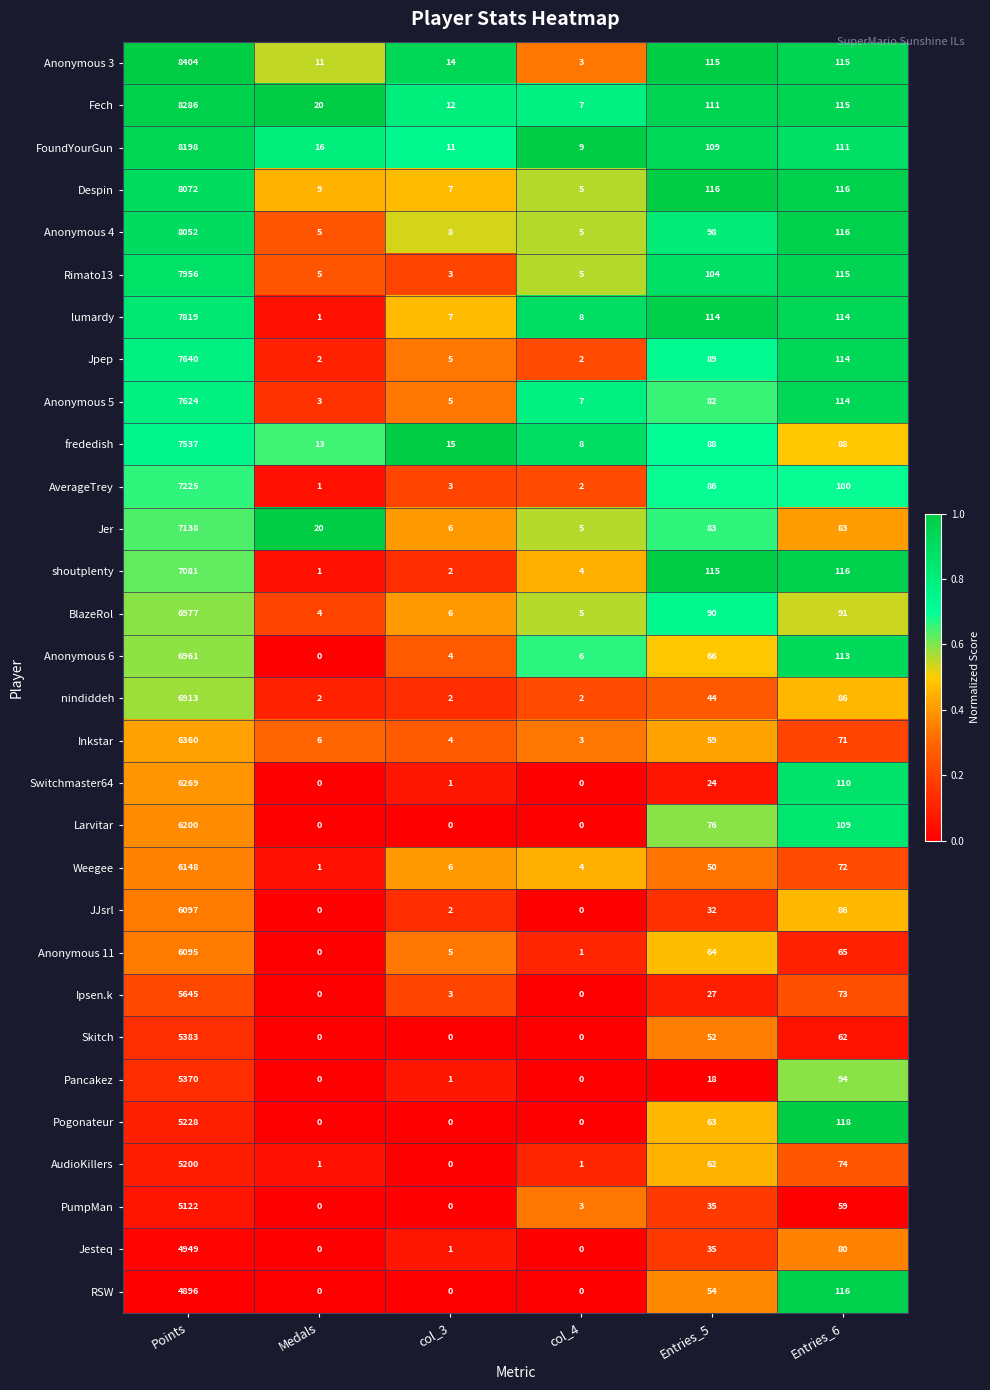

Between Medals and col_3, which series saw the biggest shift?

Jer